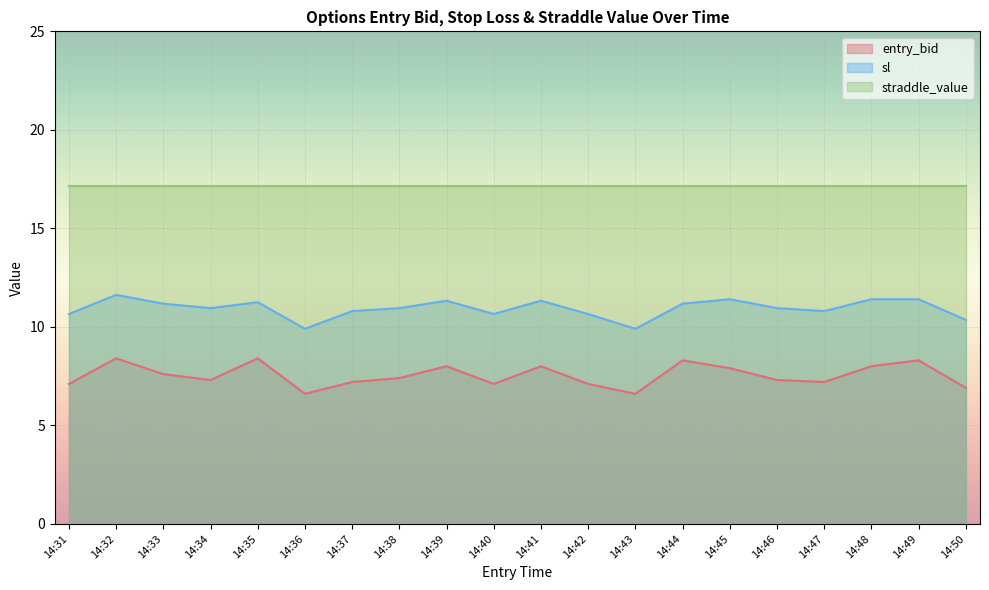

True or false: sl and entry_bid intersect in this chart.

False